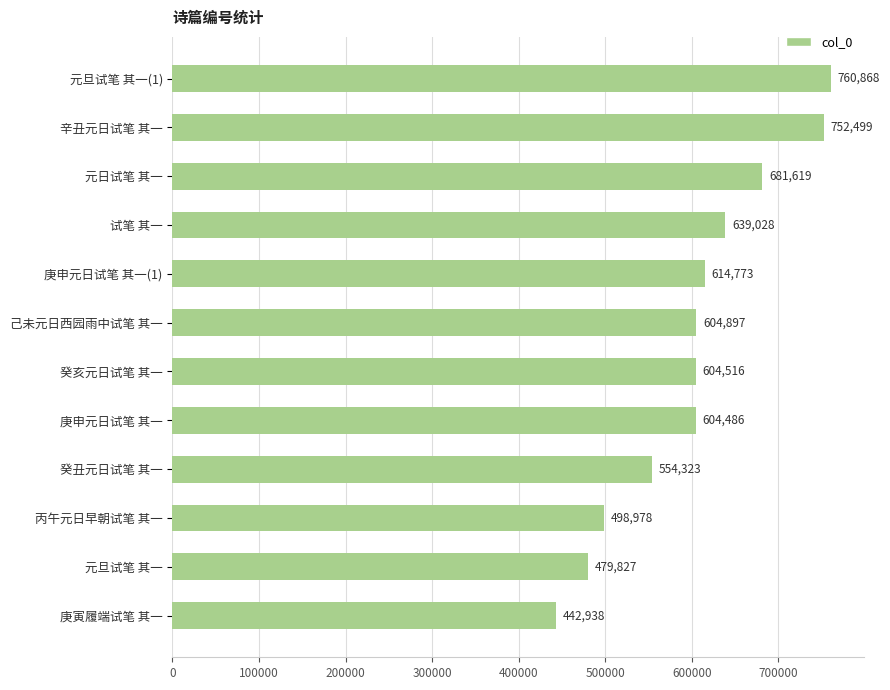

What is the change in value from 庚申元日试笔 其一 to 癸丑元日试笔 其一?

-50163